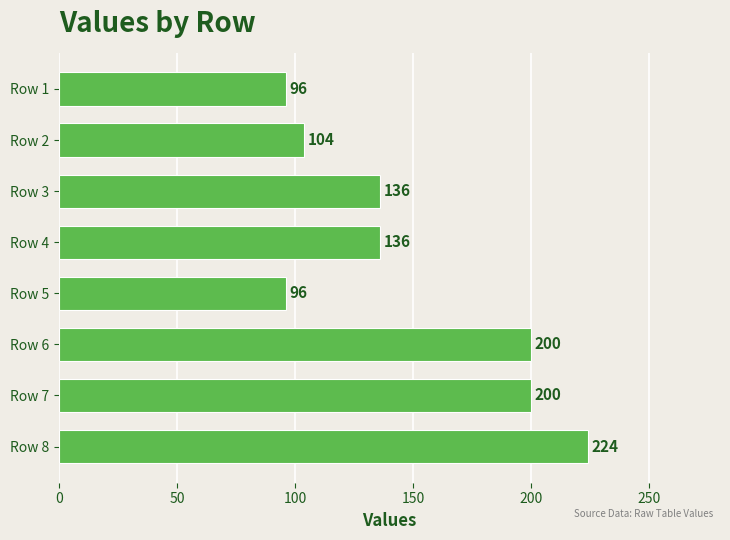

Are the bars grouped side by side (vs. stacked)?

No